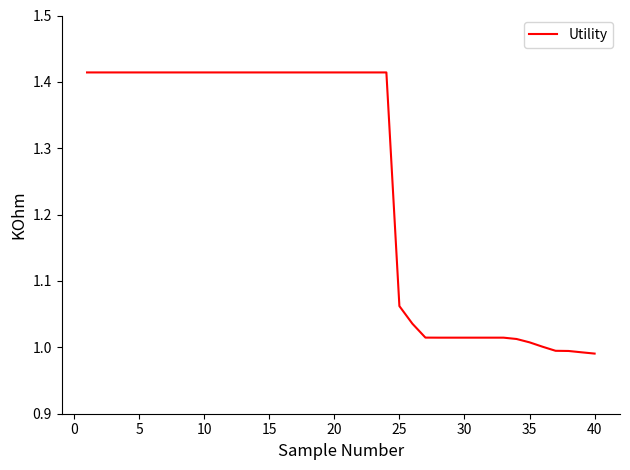

What is the difference between the second highest and second lowest values?

0.4